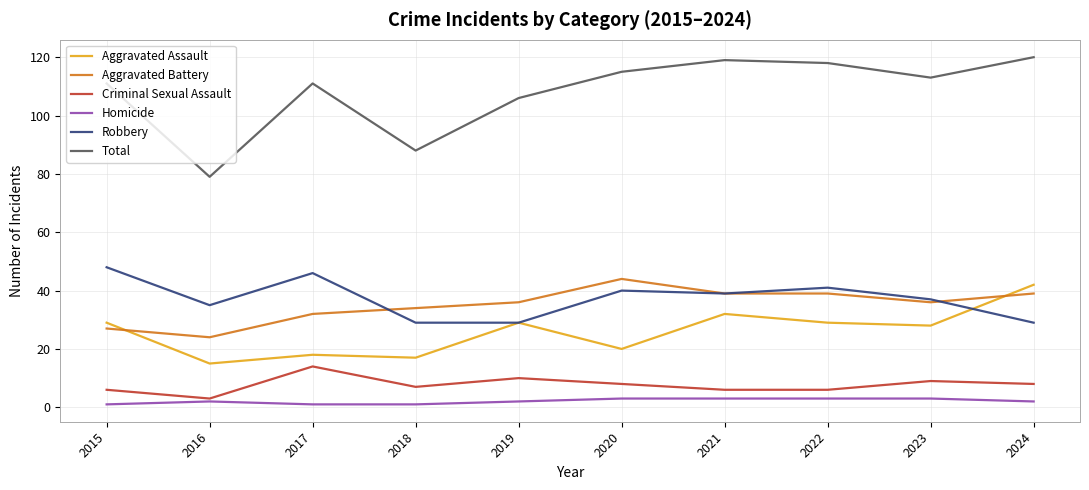

Which category has the lowest value in the Aggravated Battery series?

2016